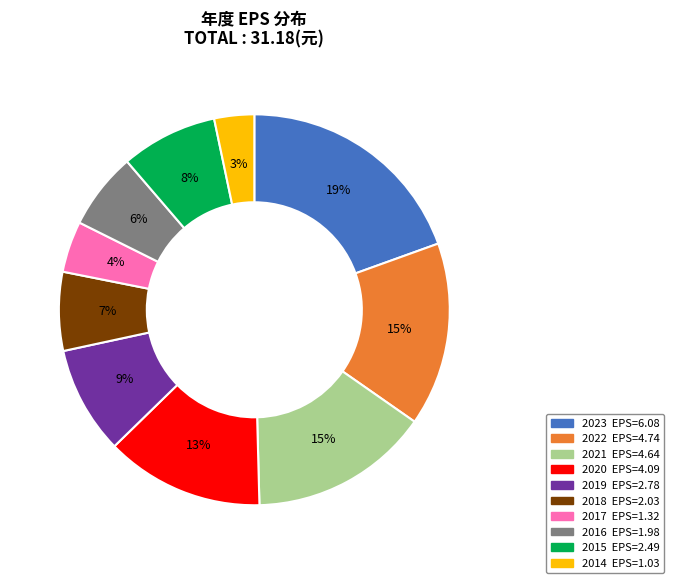

Does 2015 represent more than half of the total?

No